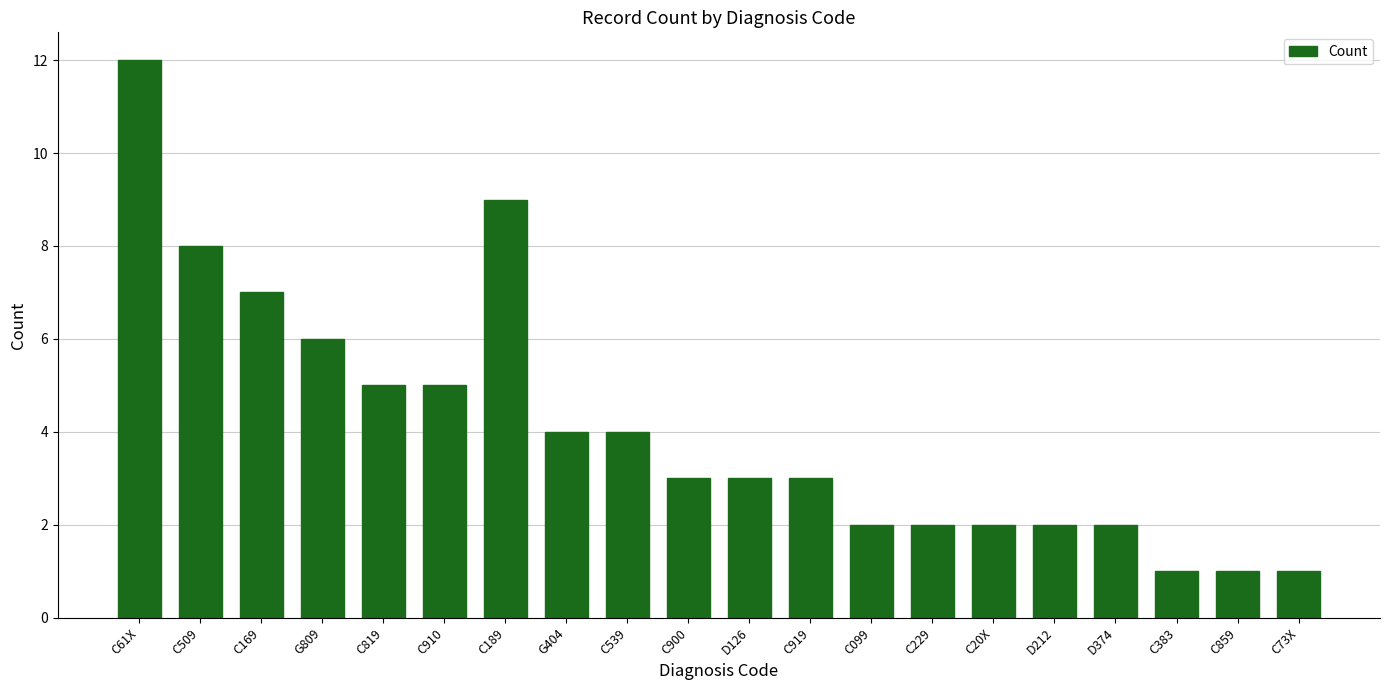

What is the sum of all values?

82